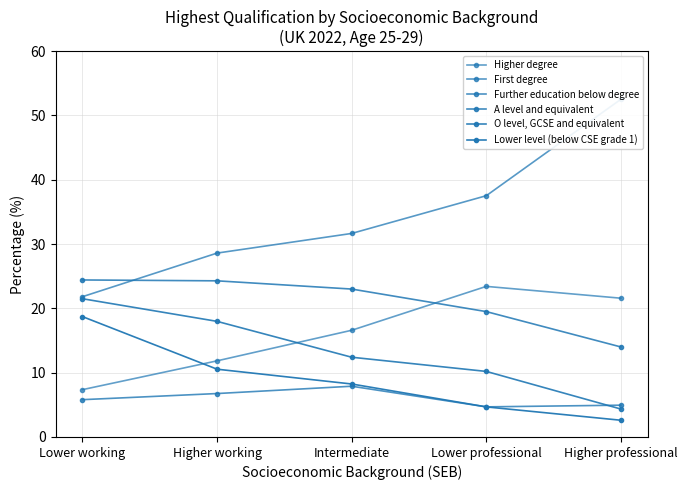

List the series in order of their peak value, lowest first.

Further education below degree, Lower level (below CSE grade 1), O level, GCSE and equivalent, Higher degree, A level and equivalent, First degree